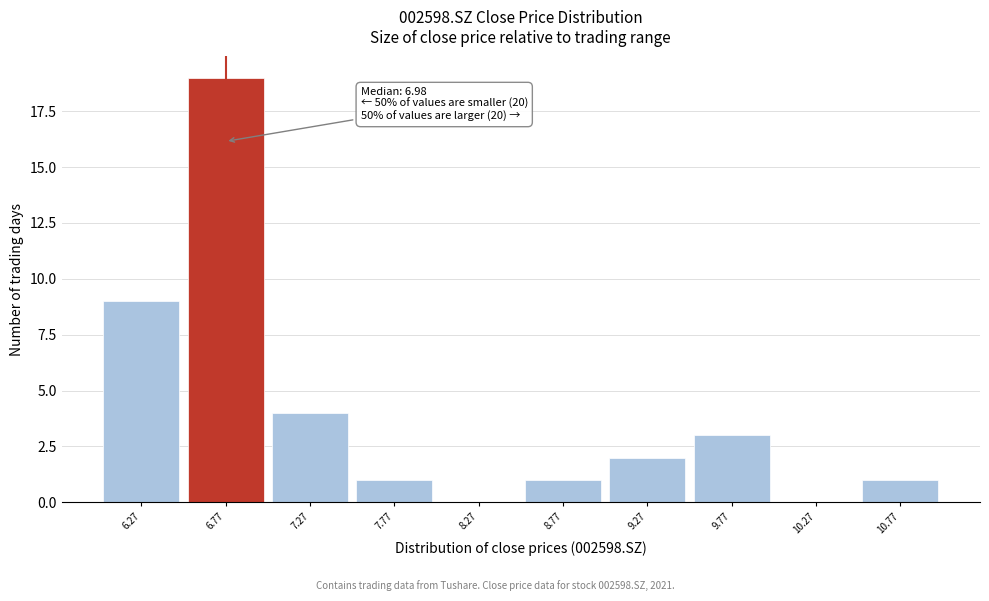

Reading right to left, transcribe all the data shown in this chart.

10.77=1	10.27=0	9.77=3	9.27=2	8.77=1	8.27=0	7.77=1	7.27=4	6.77=19	6.27=9